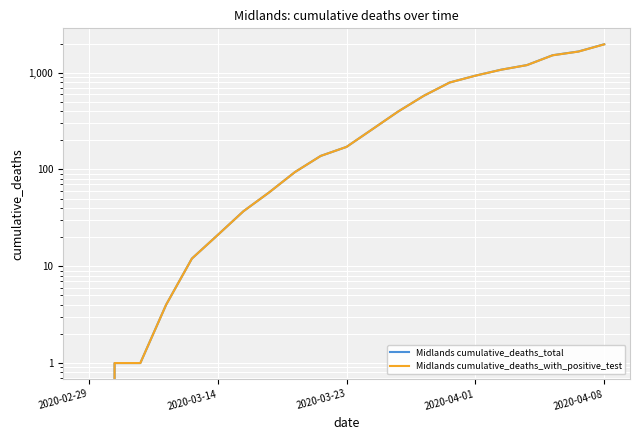

Count the number of data series in this chart.

2